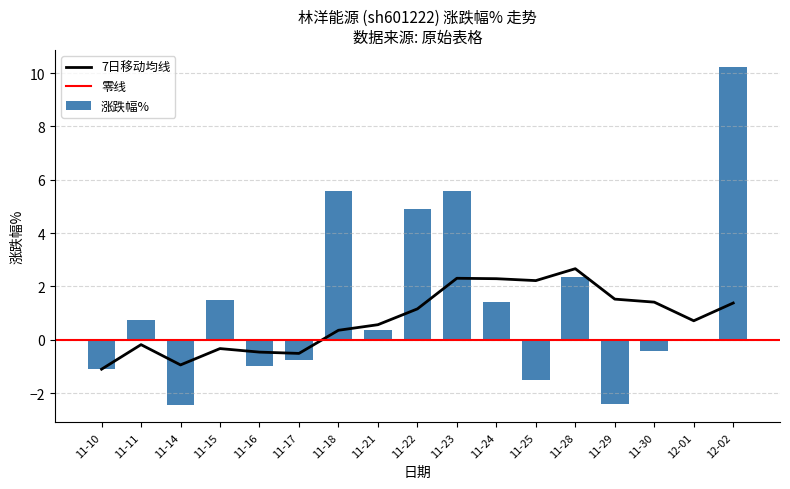

At which label does 涨跌幅% reach its peak?

12-02